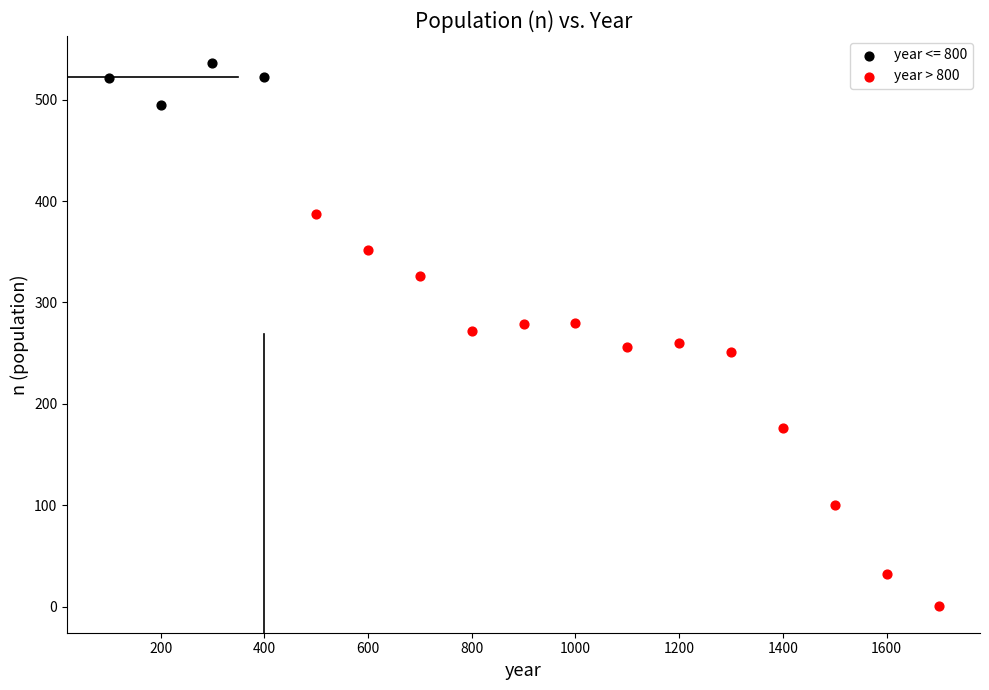

Which series has the widest spread of Y values?

year > 800